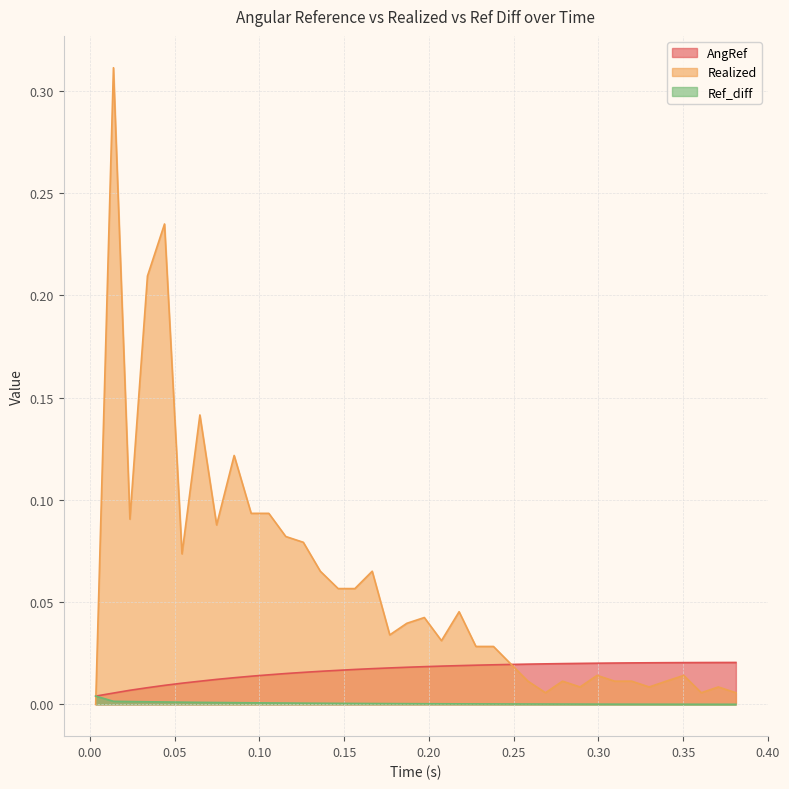

List the series in order of their peak value, highest first.

Realized, AngRef, Ref_diff